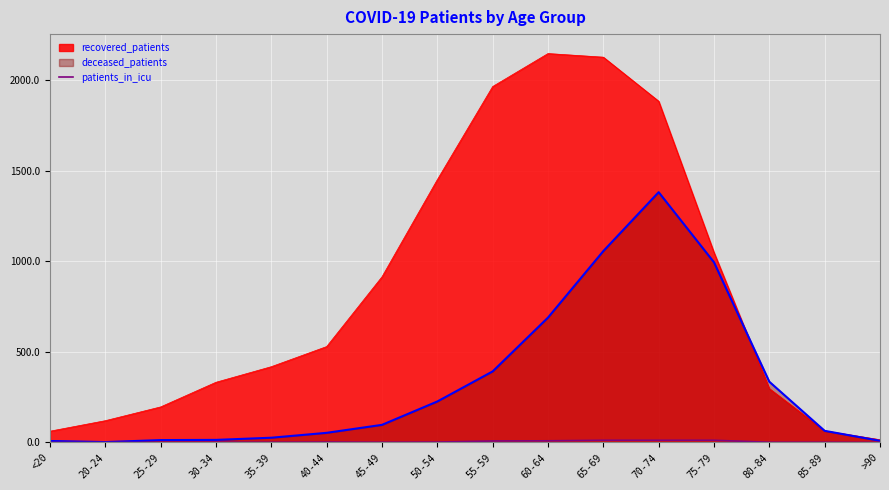

Is it true that deceased_patients equals 226 at 50-54?

True